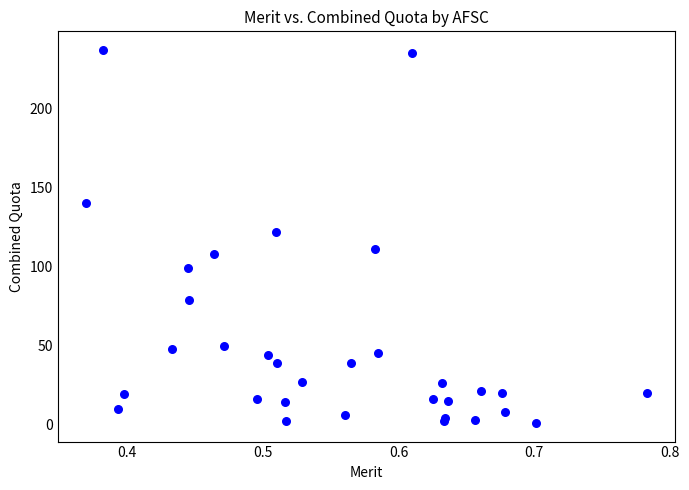

What Y value in the scatter plot is closest to 119?

122